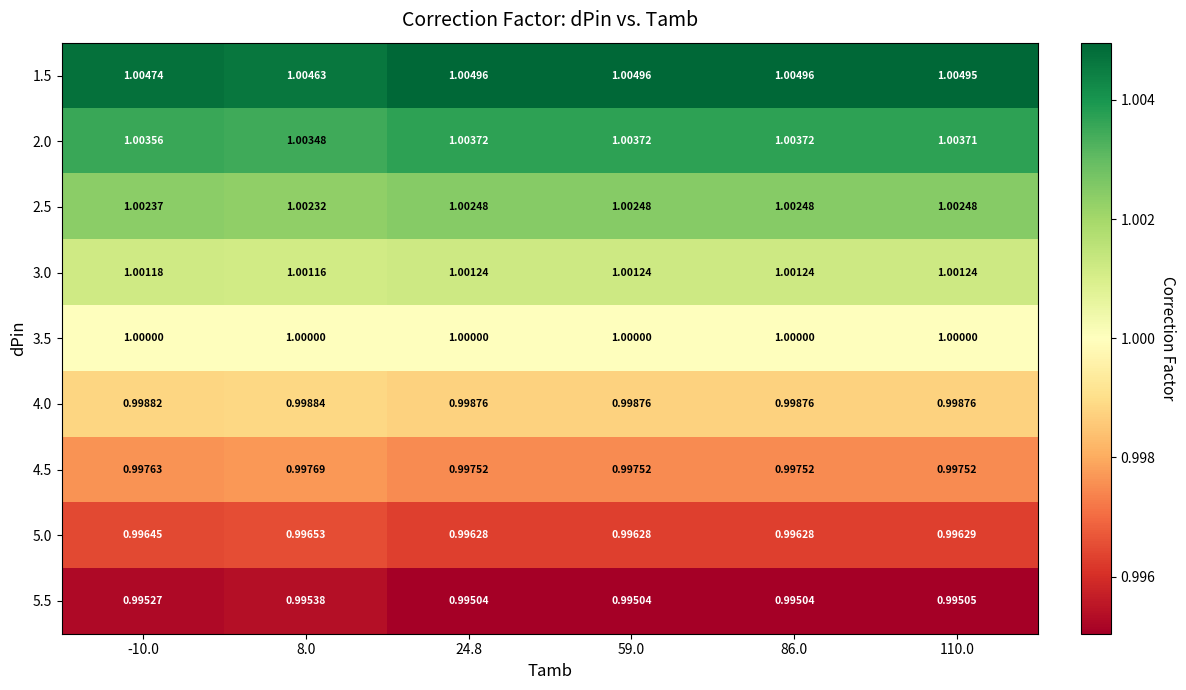

Is the value of 2.0 at 110.0 greater than the value of 3.0 at 86.0?

Yes